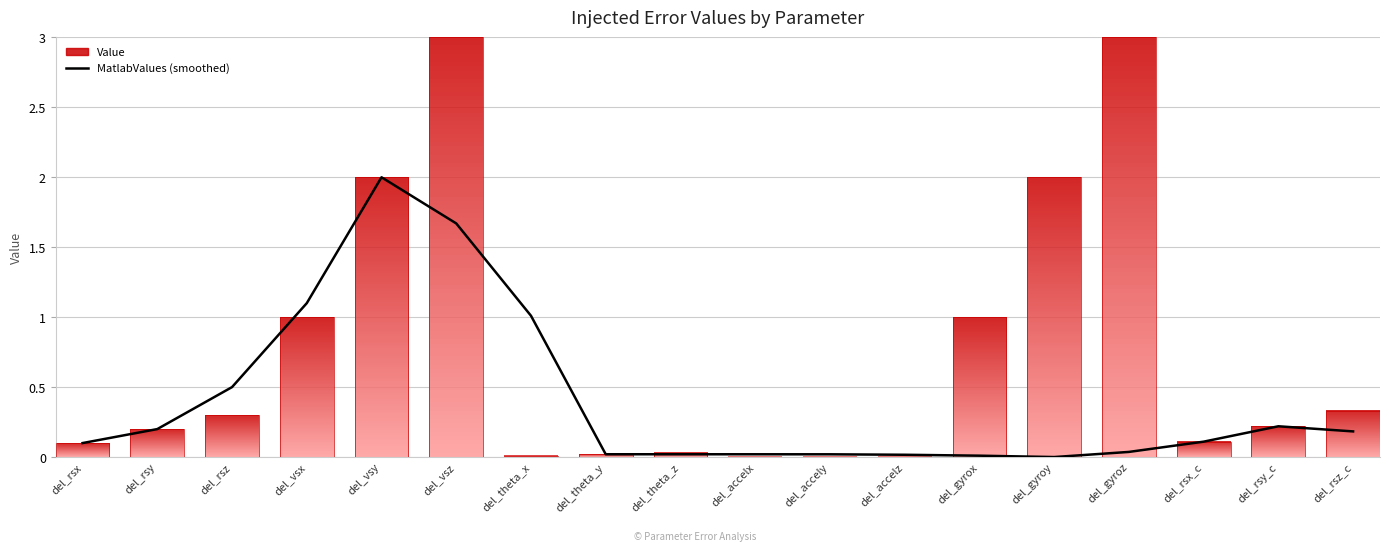

The value of Value at del_accelx is 0.0. True or false?

True